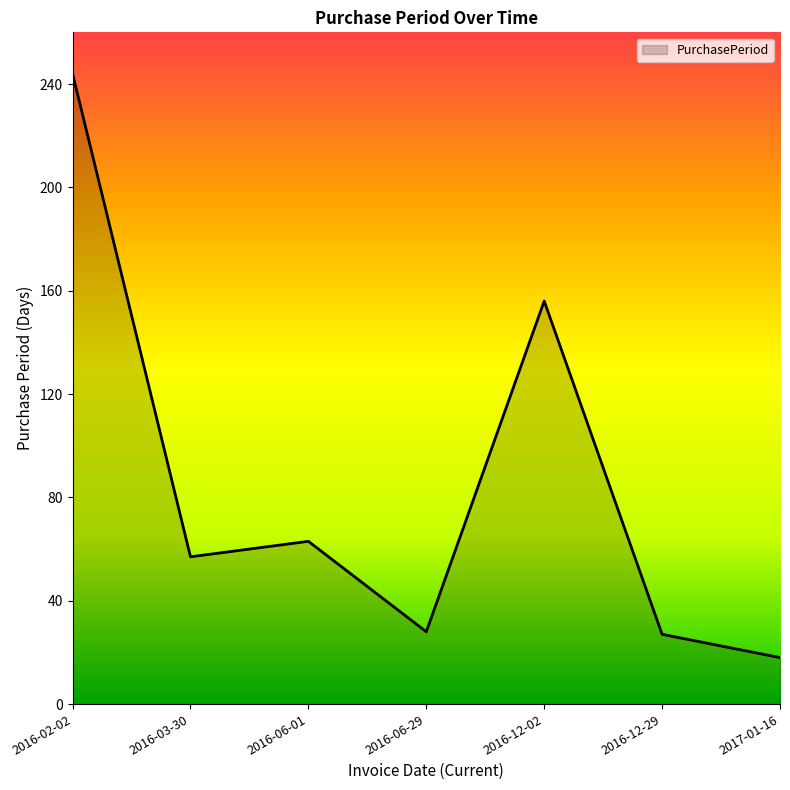

What value does the data have at 2016-02-02, to the nearest 10?

240